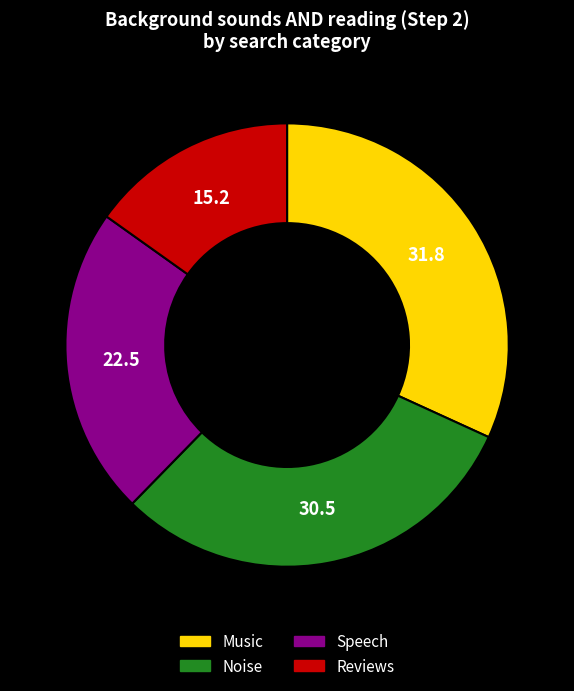

How many slices are in this pie chart?

4